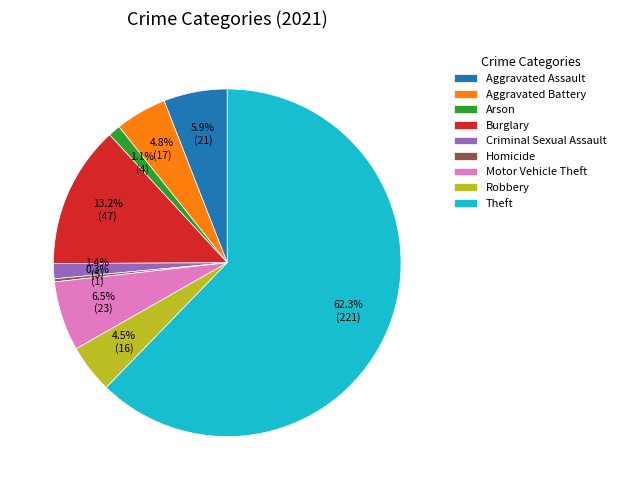

What is the ratio of the value at Robbery to the value at Burglary?

0.3